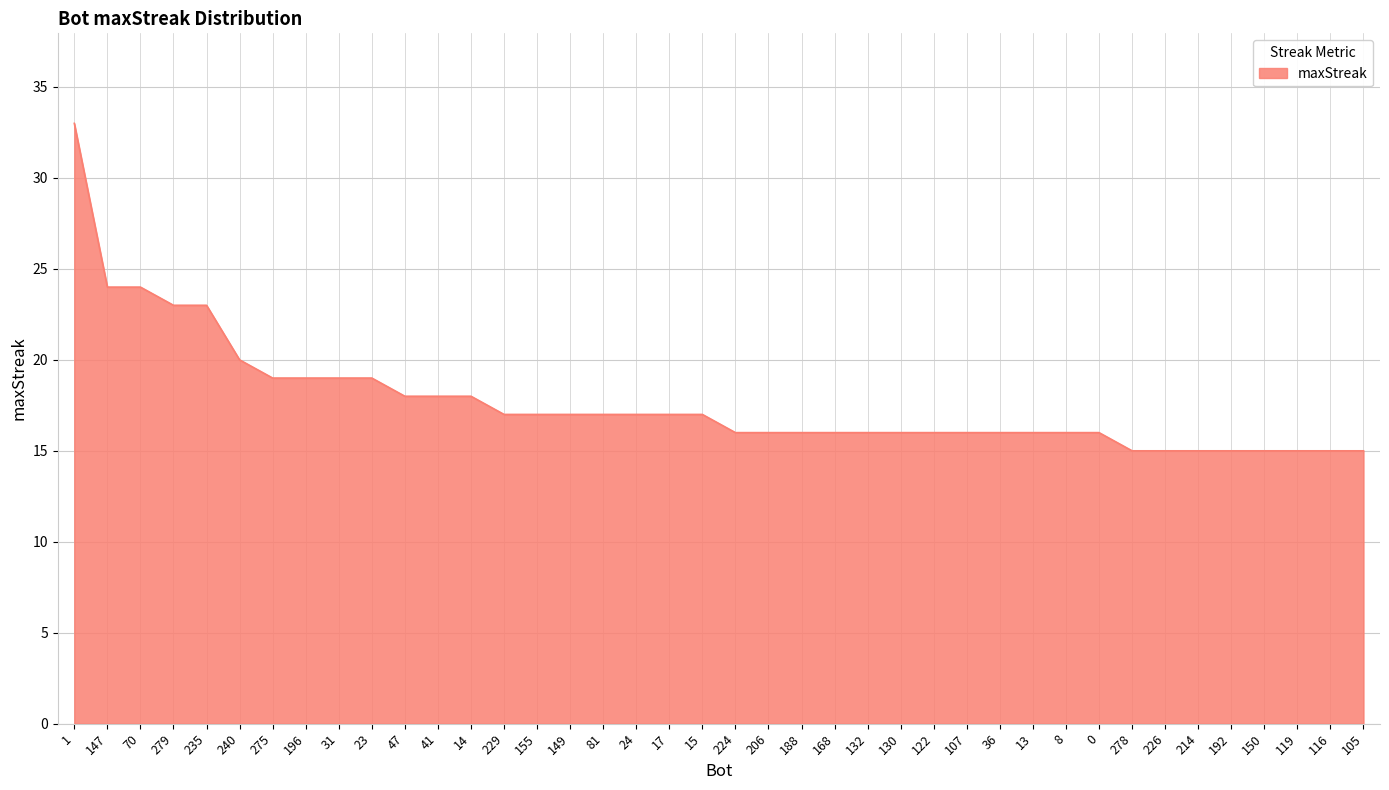

The chart shows a value of 8 at 192. True or false?

False